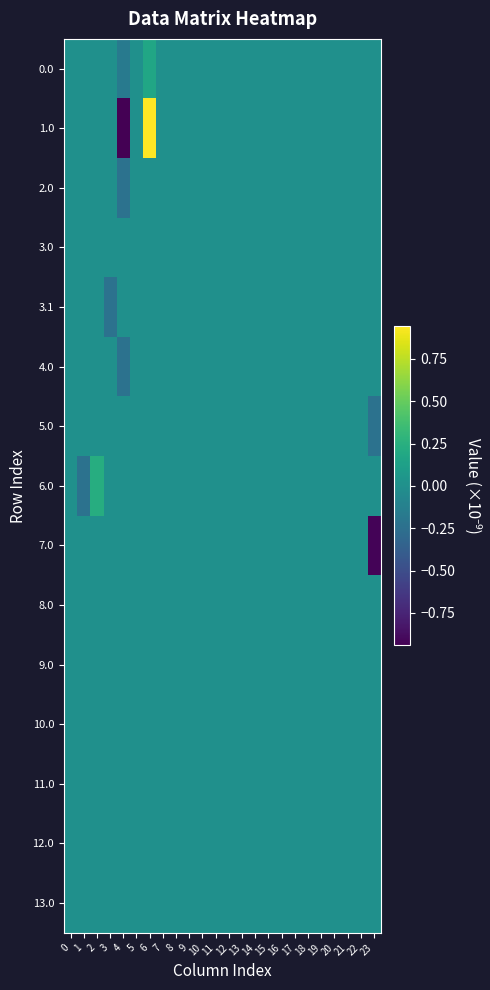

Reading left to right, extract all data points from this chart.

0.0: 0=0.0	1=0.0	2=0.0	3=0.0	4=-0.2	5=0.0	6=0.2	7=0.0	8=0.0	9=0.0	10=0.0	11=0.0	12=0.0	13=0.0	14=0.0	15=0.0	16=0.0	17=0.0	18=0.0	19=0.0	20=0.0	21=0.0	22=0.0	23=0.0
1.0: 0=0.0	1=0.0	2=0.0	3=0.0	4=-0.9	5=0.0	6=0.9	7=0.0	8=0.0	9=0.0	10=0.0	11=0.0	12=0.0	13=0.0	14=0.0	15=0.0	16=0.0	17=0.0	18=0.0	19=0.0	20=0.0	21=0.0	22=0.0	23=0.0
2.0: 0=0.0	1=0.0	2=0.0	3=0.0	4=-0.2	5=0.0	6=0.0	7=0.0	8=0.0	9=0.0	10=0.0	11=0.0	12=0.0	13=0.0	14=0.0	15=0.0	16=0.0	17=0.0	18=0.0	19=0.0	20=0.0	21=0.0	22=0.0	23=0.0
3.0: 0=0.0	1=0.0	2=0.0	3=0.0	4=0.0	5=0.0	6=0.0	7=0.0	8=0.0	9=0.0	10=0.0	11=0.0	12=0.0	13=0.0	14=0.0	15=0.0	16=0.0	17=0.0	18=0.0	19=0.0	20=0.0	21=0.0	22=0.0	23=0.0
3.1: 0=0.0	1=0.0	2=0.0	3=-0.2	4=0.0	5=0.0	6=0.0	7=0.0	8=0.0	9=0.0	10=0.0	11=0.0	12=0.0	13=0.0	14=0.0	15=0.0	16=0.0	17=0.0	18=0.0	19=0.0	20=0.0	21=0.0	22=0.0	23=0.0
4.0: 0=0.0	1=0.0	2=0.0	3=0.0	4=-0.2	5=0.0	6=0.0	7=0.0	8=0.0	9=0.0	10=0.0	11=0.0	12=0.0	13=0.0	14=0.0	15=0.0	16=0.0	17=0.0	18=0.0	19=0.0	20=0.0	21=0.0	22=0.0	23=0.0
5.0: 0=0.0	1=0.0	2=0.0	3=0.0	4=0.0	5=0.0	6=0.0	7=0.0	8=0.0	9=0.0	10=0.0	11=0.0	12=0.0	13=0.0	14=0.0	15=0.0	16=0.0	17=0.0	18=0.0	19=0.0	20=0.0	21=0.0	22=0.0	23=-0.2
6.0: 0=0.0	1=-0.2	2=0.2	3=0.0	4=0.0	5=0.0	6=0.0	7=0.0	8=0.0	9=0.0	10=0.0	11=0.0	12=0.0	13=0.0	14=0.0	15=0.0	16=0.0	17=0.0	18=0.0	19=0.0	20=0.0	21=0.0	22=0.0	23=0.0
7.0: 0=0.0	1=0.0	2=0.0	3=0.0	4=0.0	5=0.0	6=0.0	7=0.0	8=0.0	9=0.0	10=0.0	11=0.0	12=0.0	13=0.0	14=0.0	15=0.0	16=0.0	17=0.0	18=0.0	19=0.0	20=0.0	21=0.0	22=0.0	23=-0.9
8.0: 0=0.0	1=0.0	2=0.0	3=0.0	4=0.0	5=0.0	6=0.0	7=0.0	8=0.0	9=0.0	10=0.0	11=0.0	12=0.0	13=0.0	14=0.0	15=0.0	16=0.0	17=0.0	18=0.0	19=0.0	20=0.0	21=0.0	22=0.0	23=0.0
9.0: 0=0.0	1=0.0	2=0.0	3=0.0	4=0.0	5=0.0	6=0.0	7=0.0	8=0.0	9=0.0	10=0.0	11=0.0	12=0.0	13=0.0	14=0.0	15=0.0	16=0.0	17=0.0	18=0.0	19=0.0	20=0.0	21=0.0	22=0.0	23=0.0
10.0: 0=0.0	1=0.0	2=0.0	3=0.0	4=0.0	5=0.0	6=0.0	7=0.0	8=0.0	9=0.0	10=0.0	11=0.0	12=0.0	13=0.0	14=0.0	15=0.0	16=0.0	17=0.0	18=0.0	19=0.0	20=0.0	21=0.0	22=0.0	23=0.0
11.0: 0=0.0	1=0.0	2=0.0	3=0.0	4=0.0	5=0.0	6=0.0	7=0.0	8=0.0	9=0.0	10=0.0	11=0.0	12=0.0	13=0.0	14=0.0	15=0.0	16=0.0	17=0.0	18=0.0	19=0.0	20=0.0	21=0.0	22=0.0	23=0.0
12.0: 0=0.0	1=0.0	2=0.0	3=0.0	4=0.0	5=0.0	6=0.0	7=0.0	8=0.0	9=0.0	10=0.0	11=0.0	12=0.0	13=0.0	14=0.0	15=0.0	16=0.0	17=0.0	18=0.0	19=0.0	20=0.0	21=0.0	22=0.0	23=0.0
13.0: 0=0.0	1=0.0	2=0.0	3=0.0	4=0.0	5=0.0	6=0.0	7=0.0	8=0.0	9=0.0	10=0.0	11=0.0	12=0.0	13=0.0	14=0.0	15=0.0	16=0.0	17=0.0	18=0.0	19=0.0	20=0.0	21=0.0	22=0.0	23=0.0